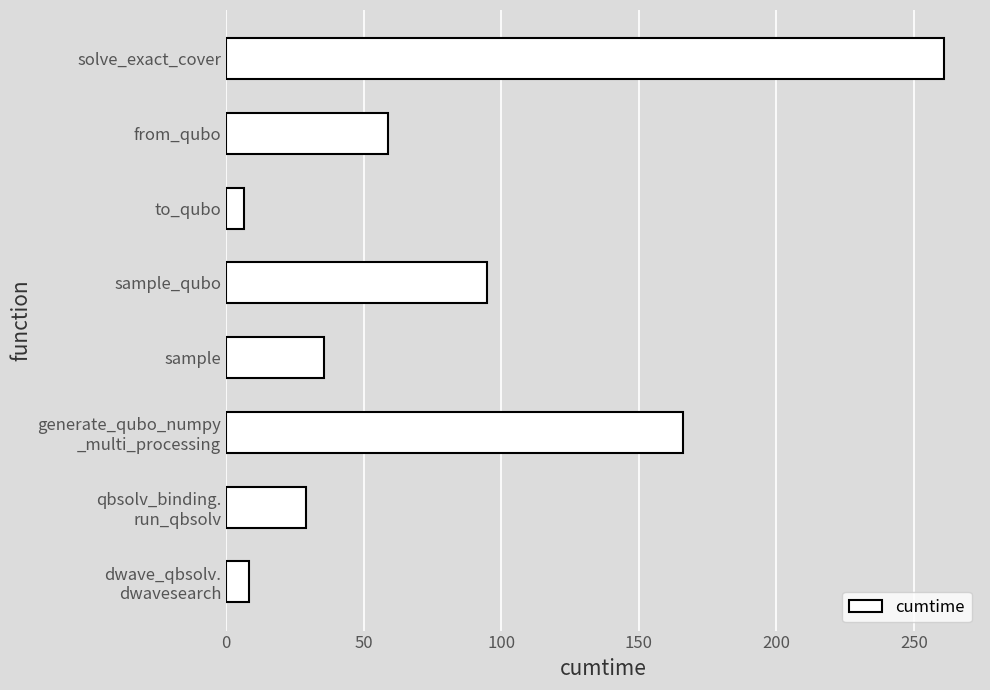

What is the change in value from sample_qubo to from_qubo?

-36.0